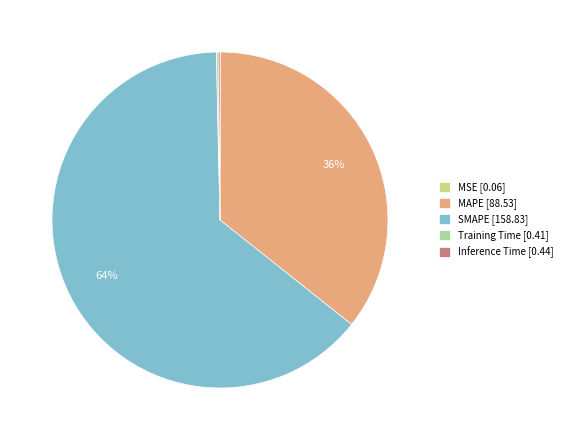

What portion of the pie excludes Inference Time?

99.8%